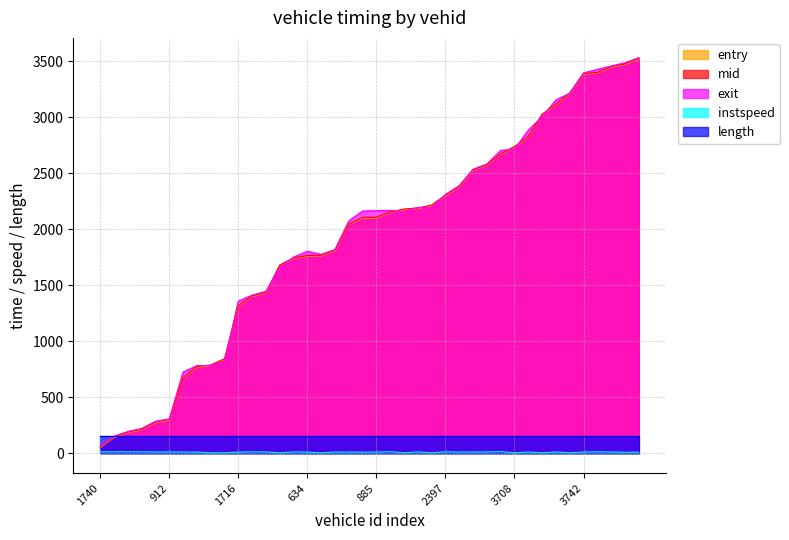

What is the greatest value displayed?

3530.1